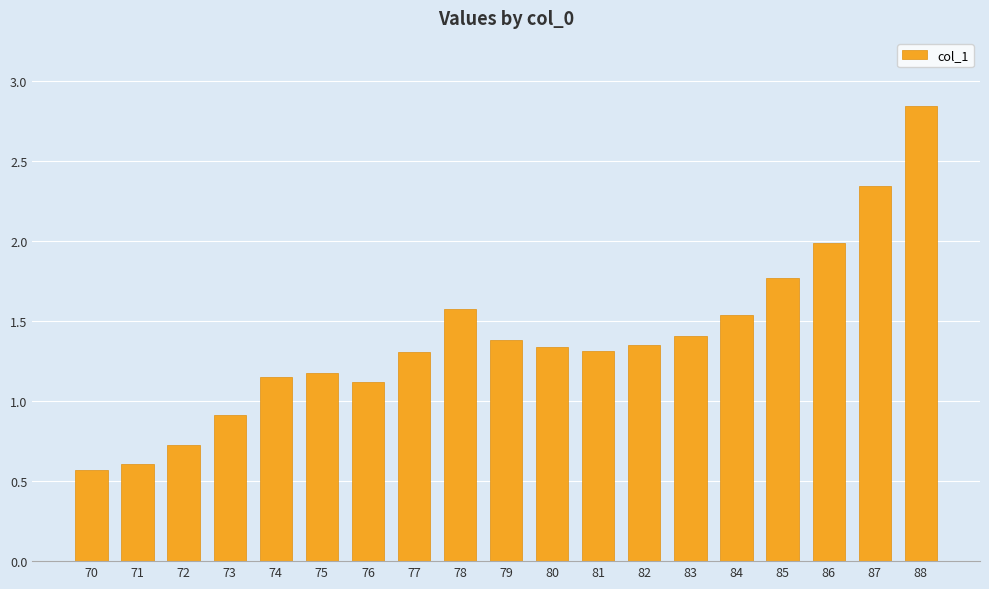

Is it true that the value at 77 is 0.8?

False